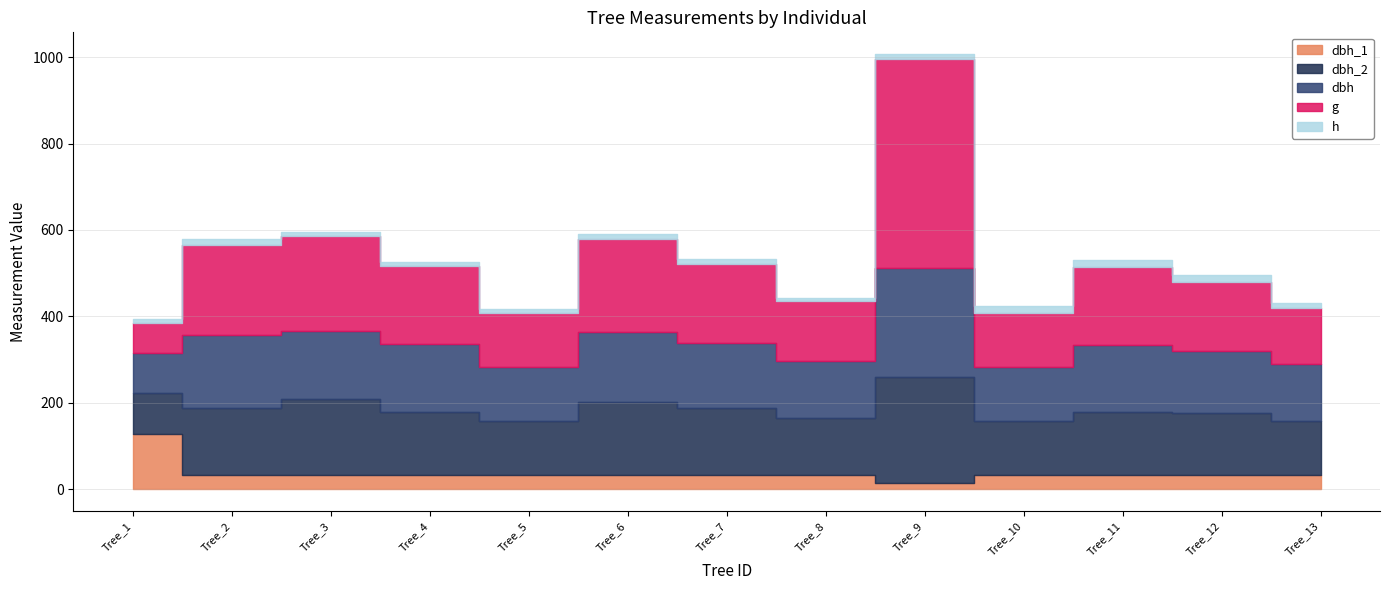

What is the difference between the maximum and minimum values in the dbh_1 series?

113.2